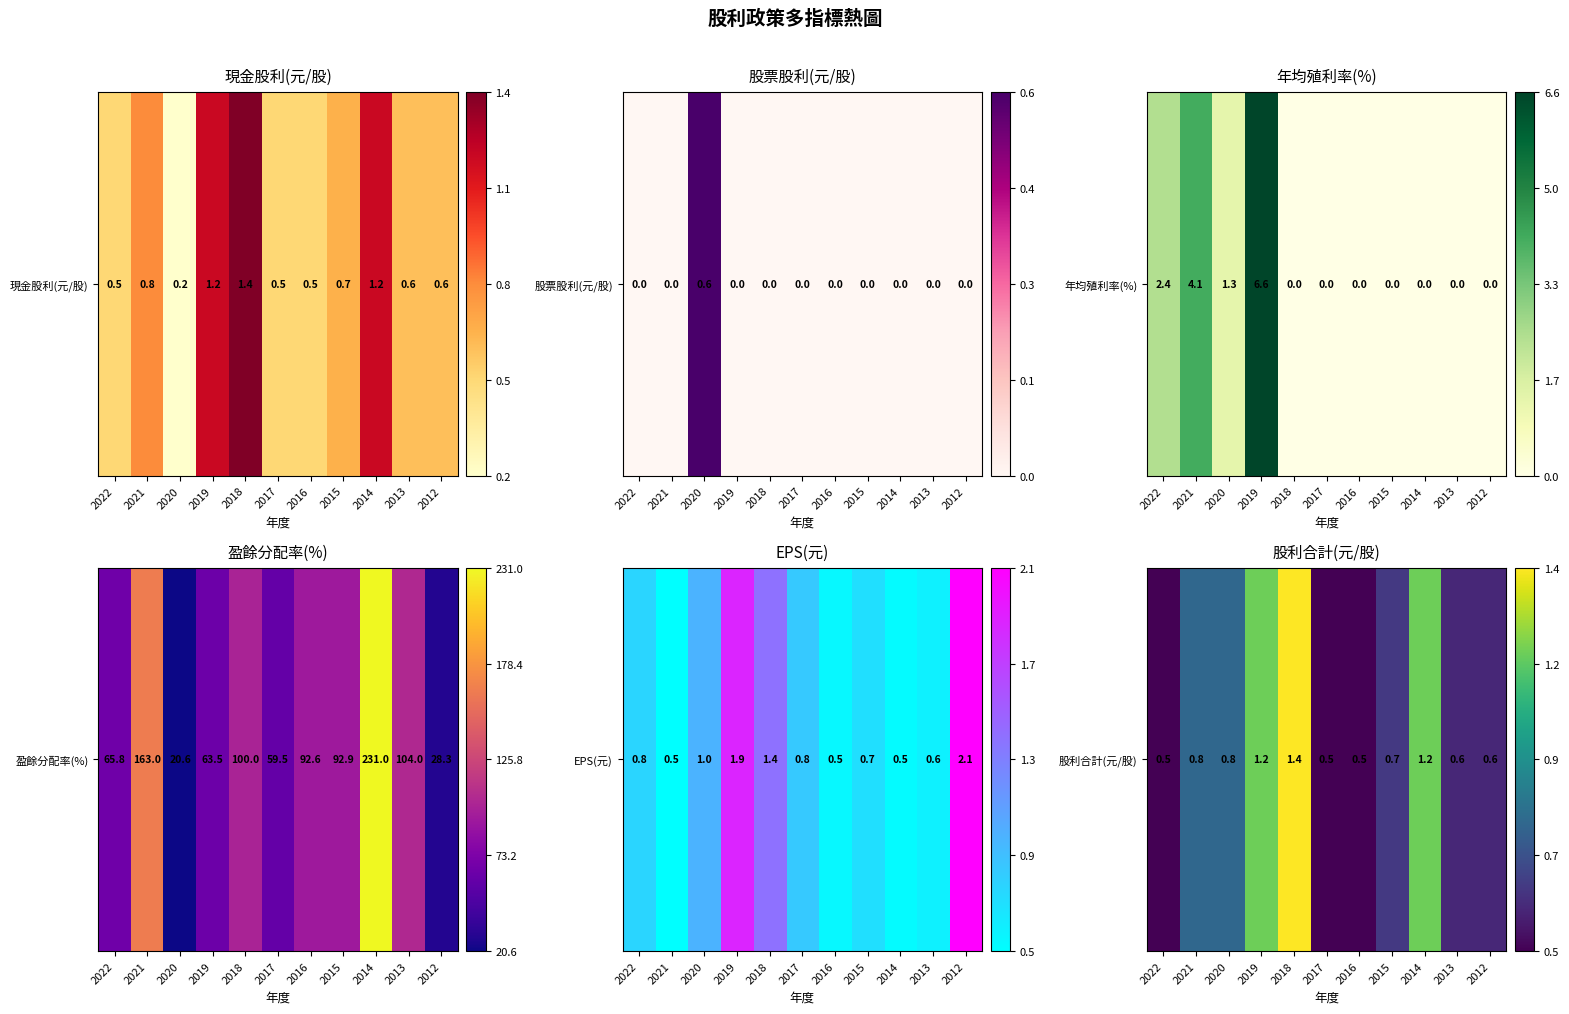

The value at 2013 is 0.1. True or false?

True